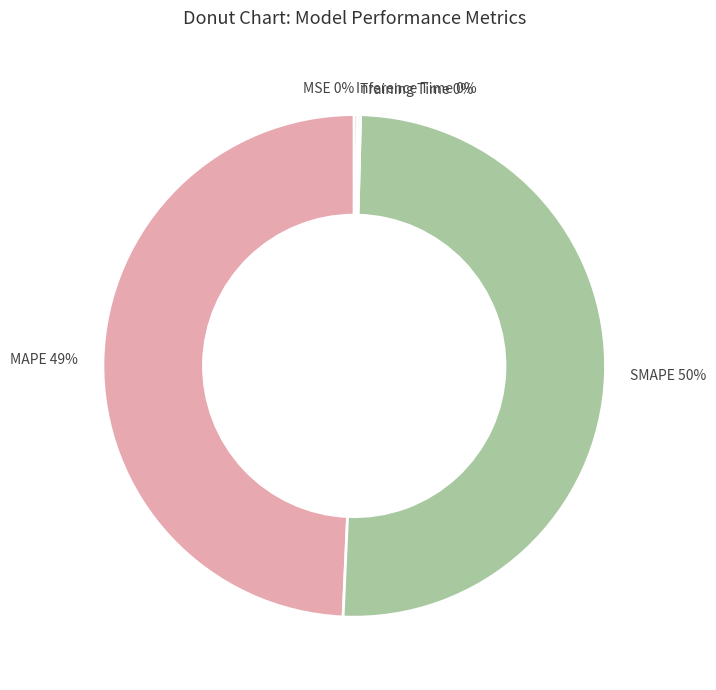

Do SMAPE and MAPE together represent more than half of the pie?

Yes